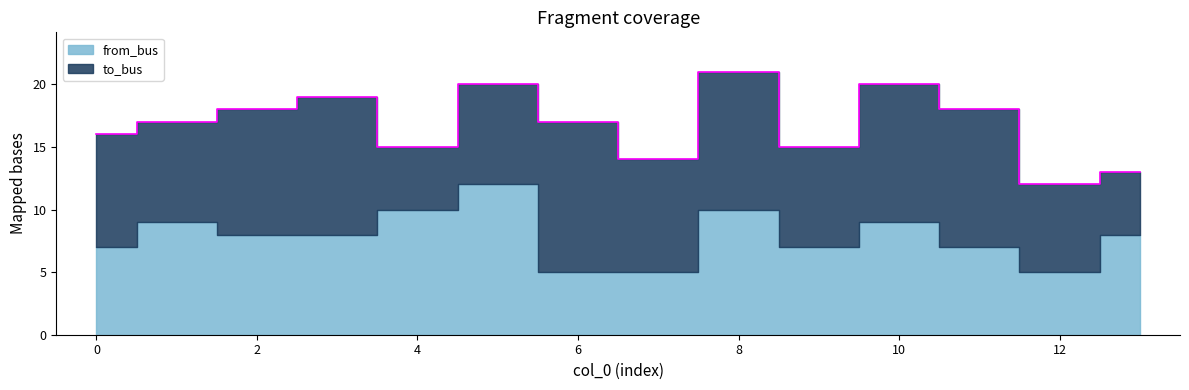

True or false: from_bus and to_bus intersect in this chart.

True